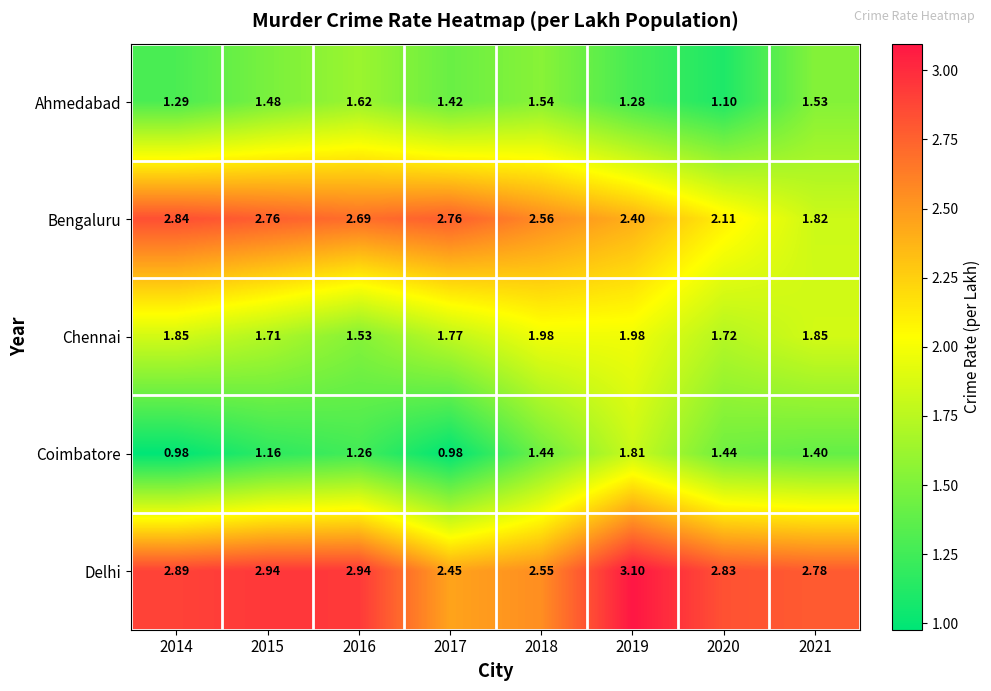

Between 2020 and 2021, which series saw the biggest shift?

Ahmedabad